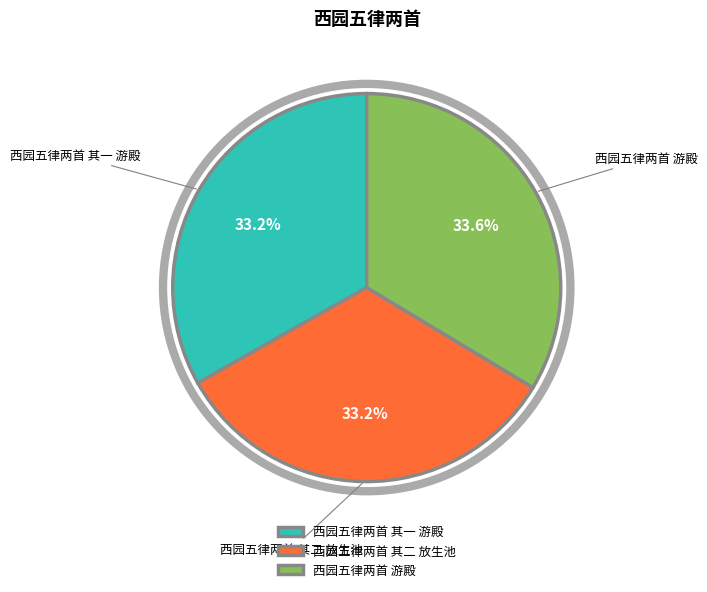

What percentage is the 西园五律两首 其二 放生池 slice, to the nearest percent?

33%